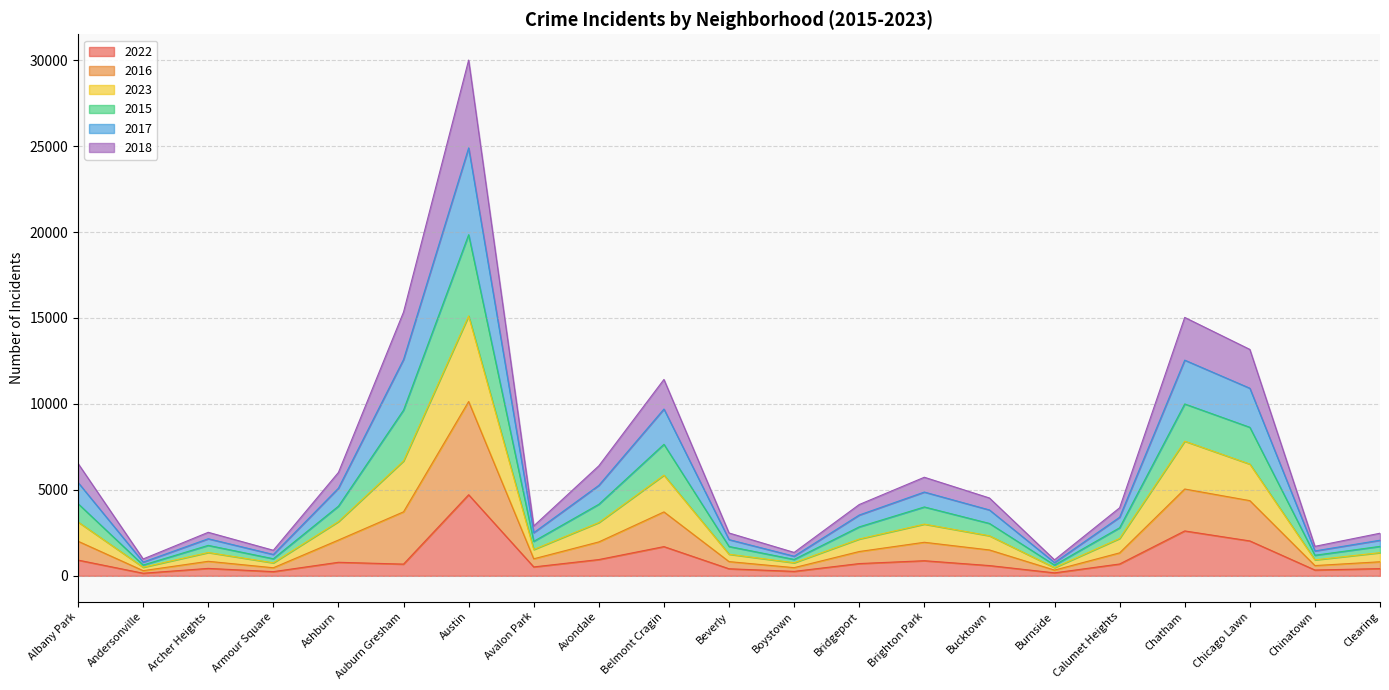

The value of 2022 at Belmont Cragin is 1699. True or false?

True